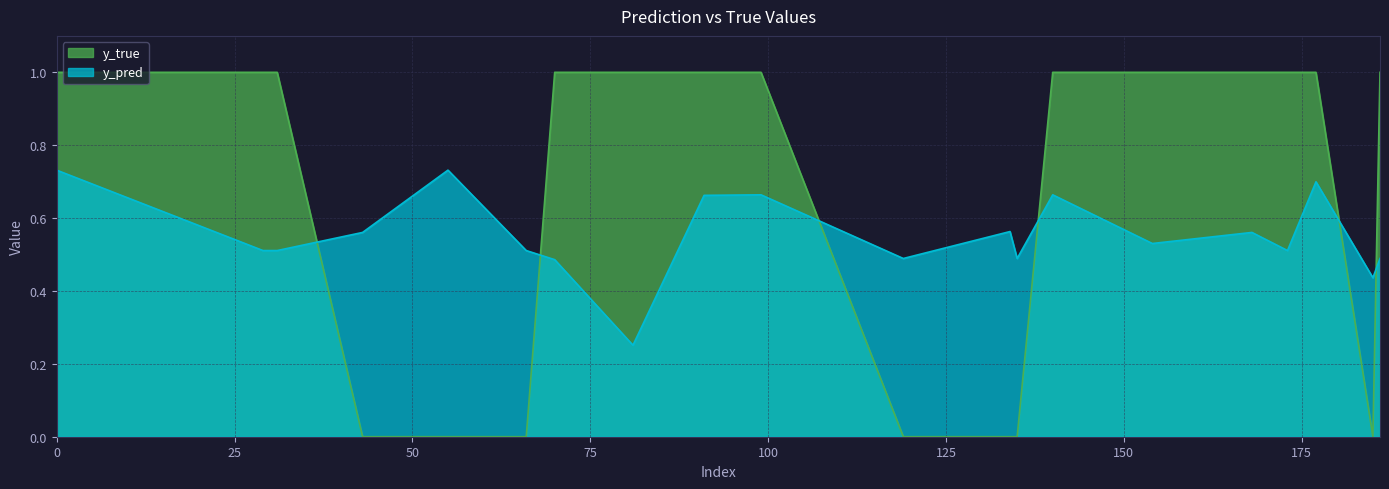

What is the spread (max minus min) of values at 29?

0.5